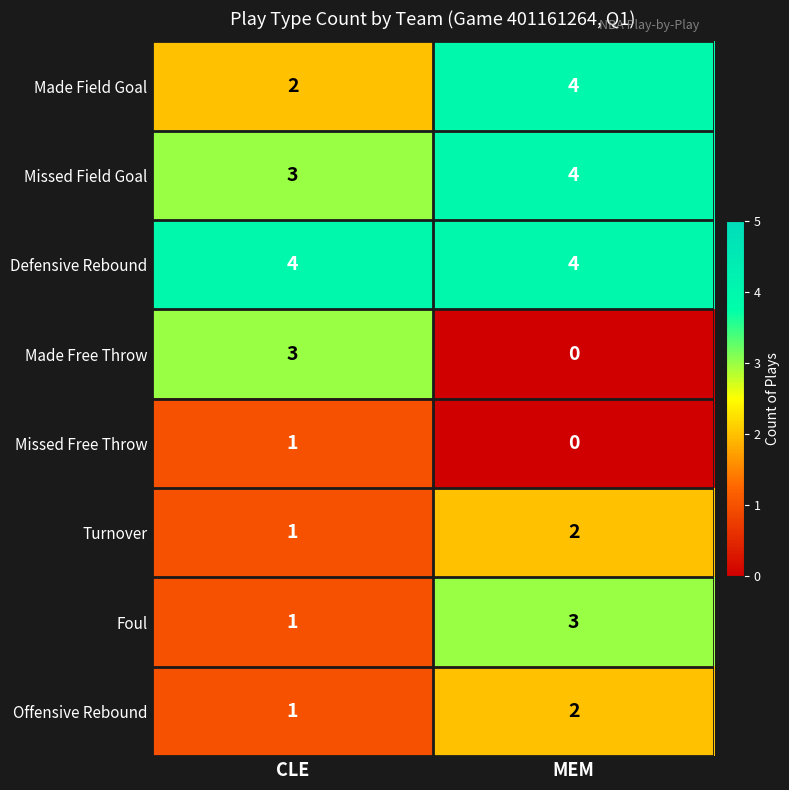

What is the difference between the highest and lowest values at CLE?

3